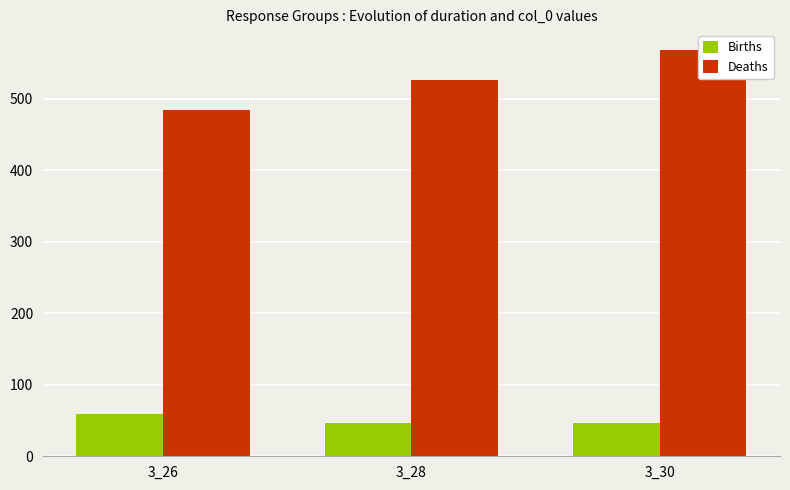

At which category is the sum across all series the highest?

3_30